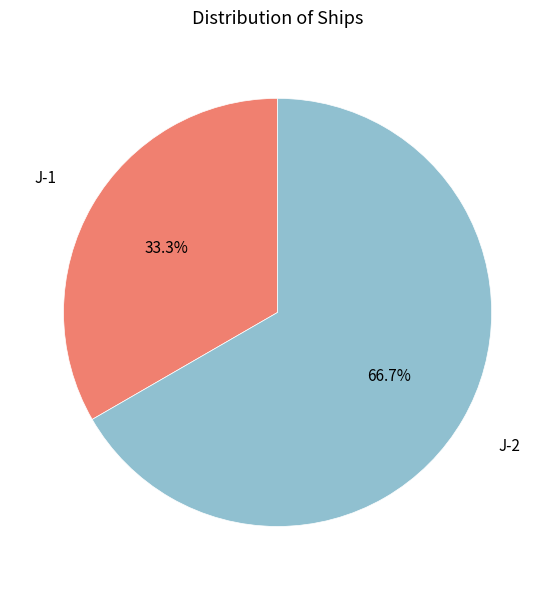

Is J-2 the majority of the pie?

Yes